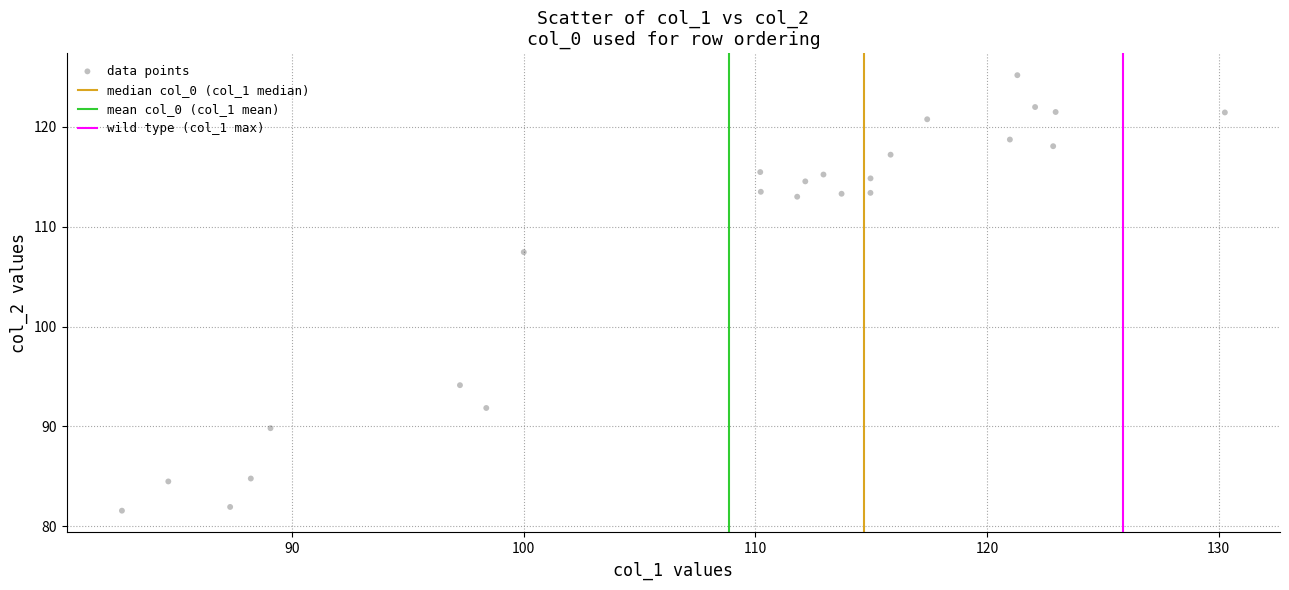

What Y value in the scatter plot is closest to 103?

107.5